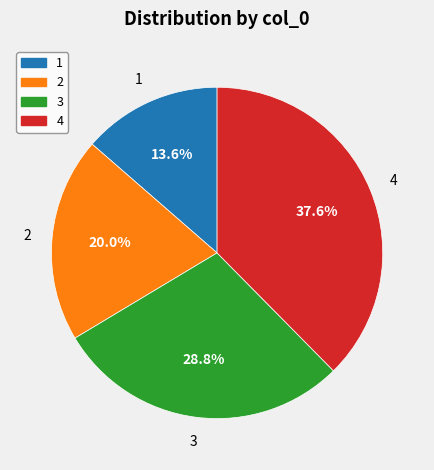

Does 4 represent more than half of the total?

No